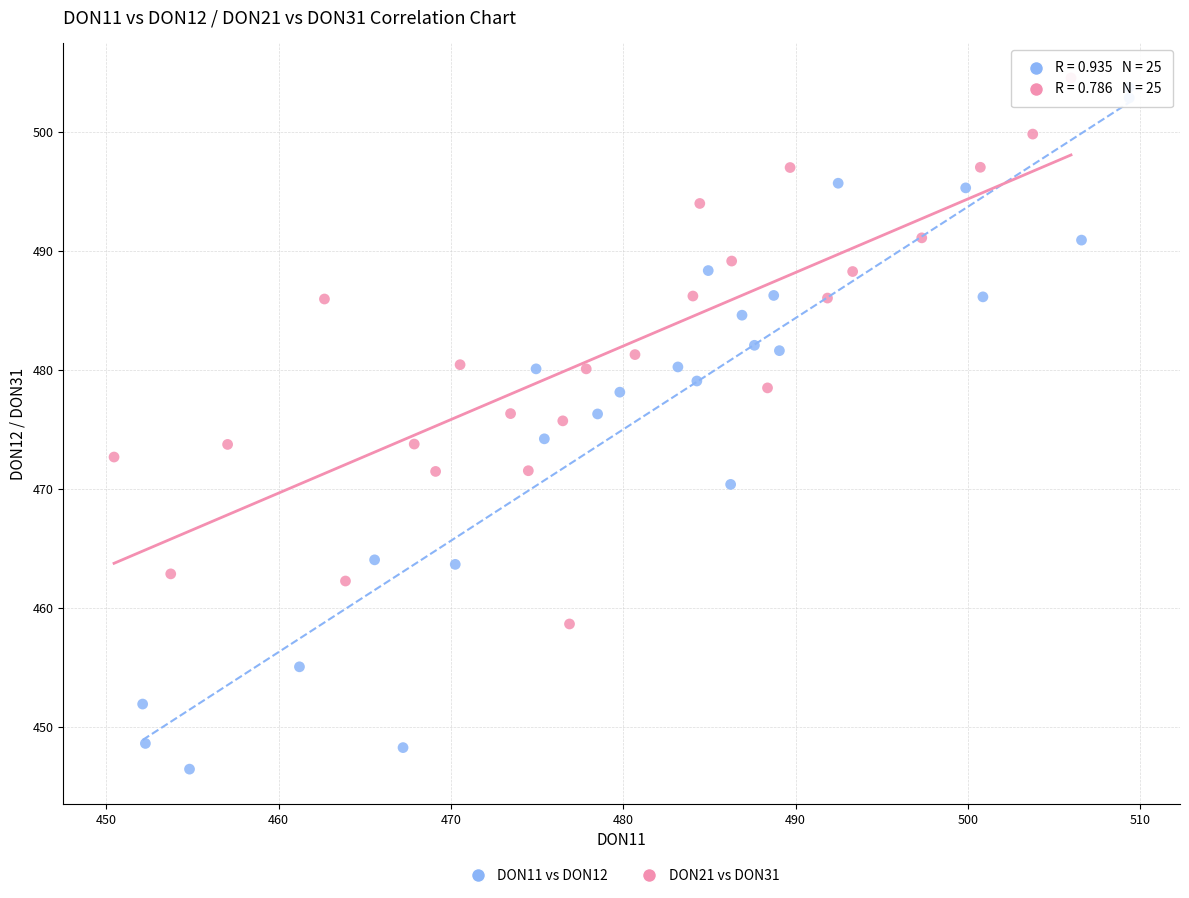

Which series reaches the maximum Y coordinate?

DON21 vs DON31